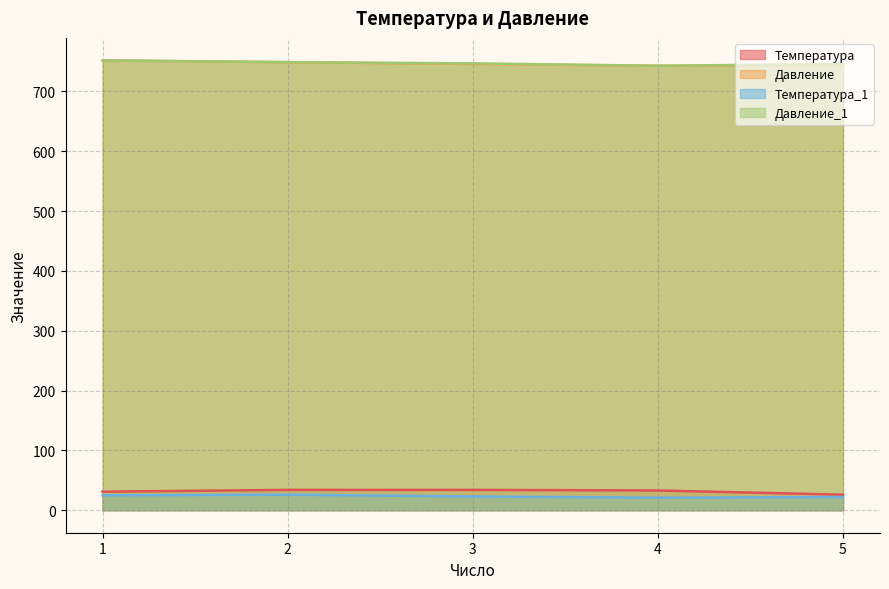

True or false: Температура_1 has more than 0 points higher than both neighbors.

True